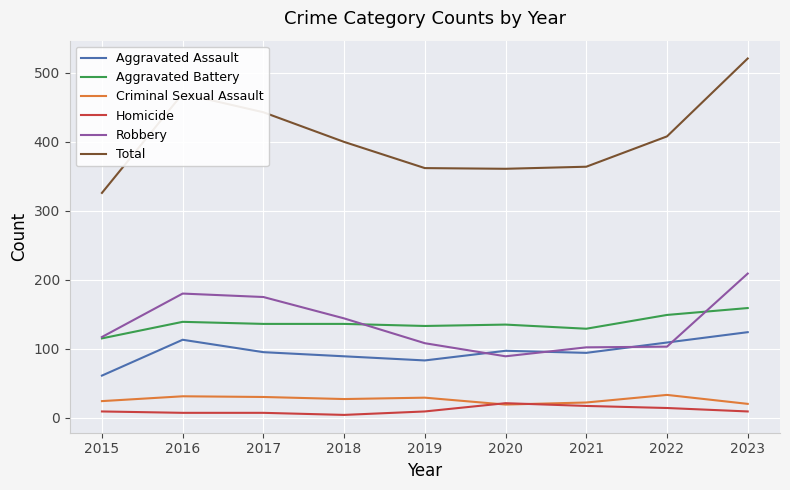

Is the value of Homicide at 2022 greater than the value of Aggravated Assault at 2022?

No